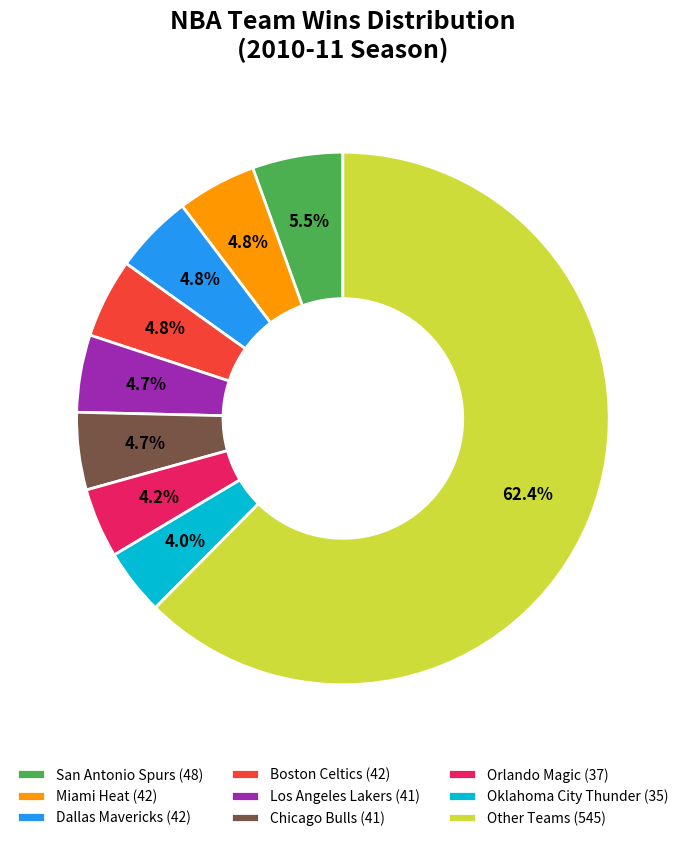

Is there a majority slice in this chart?

Yes